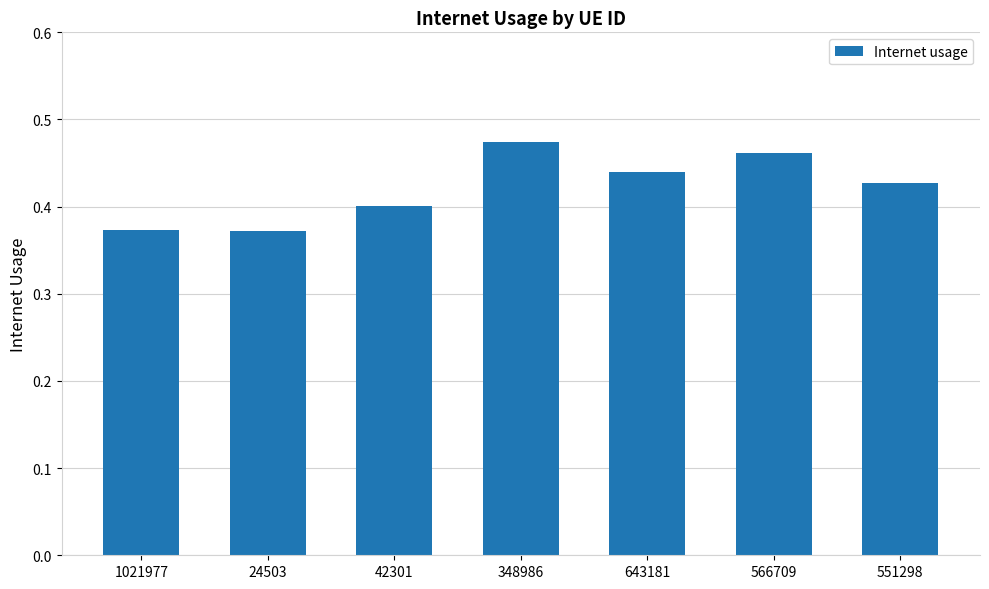

Which has a higher value, 643181 or 1021977?

643181